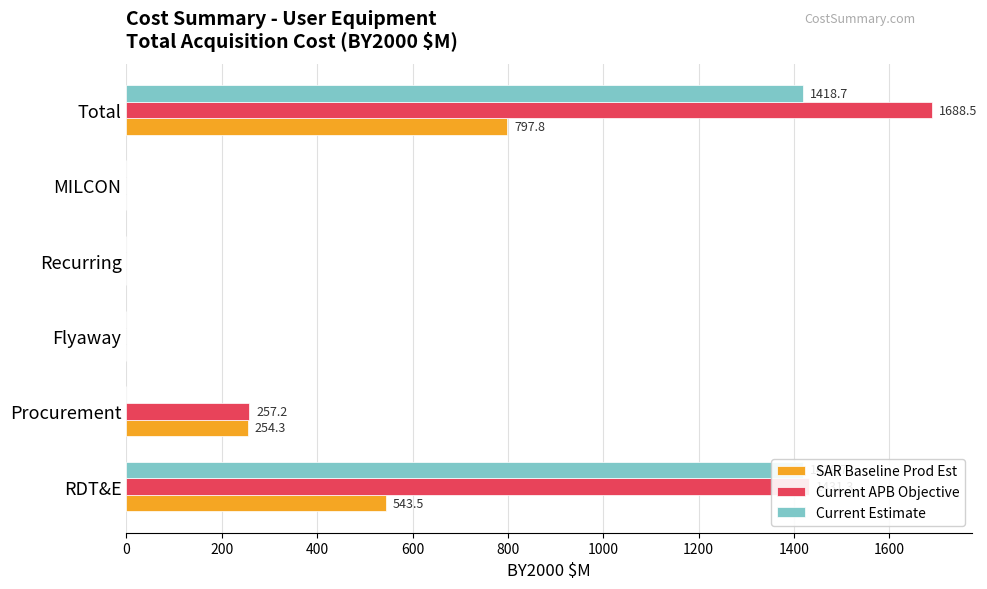

What value does the Current APB Objective series have at Total?

1688.5